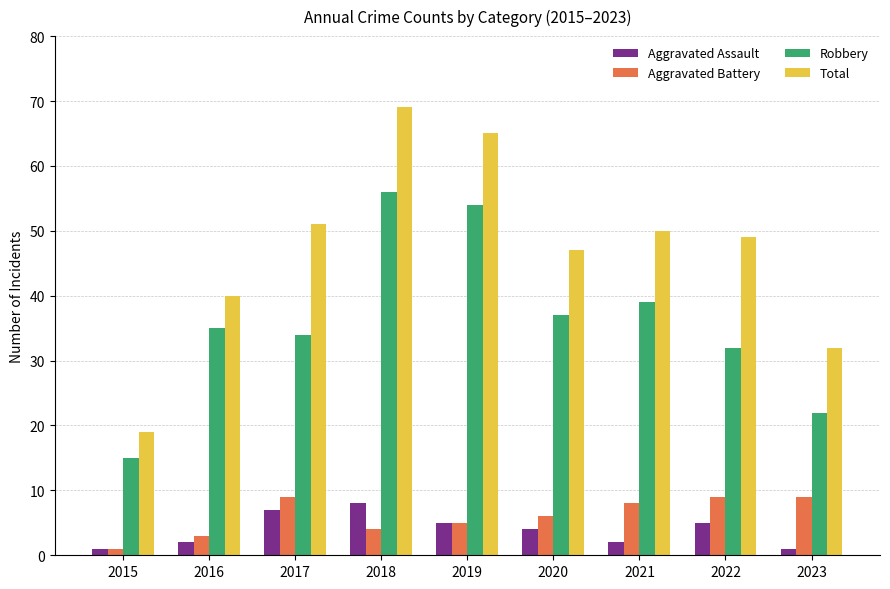

List the series in order of their peak value, highest first.

Total, Robbery, Aggravated Battery, Aggravated Assault